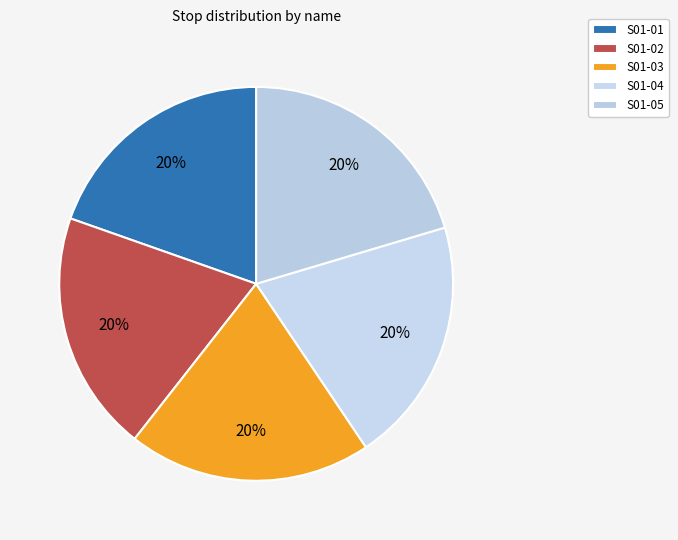

Is it true that S01-04 is 29% of the pie?

False